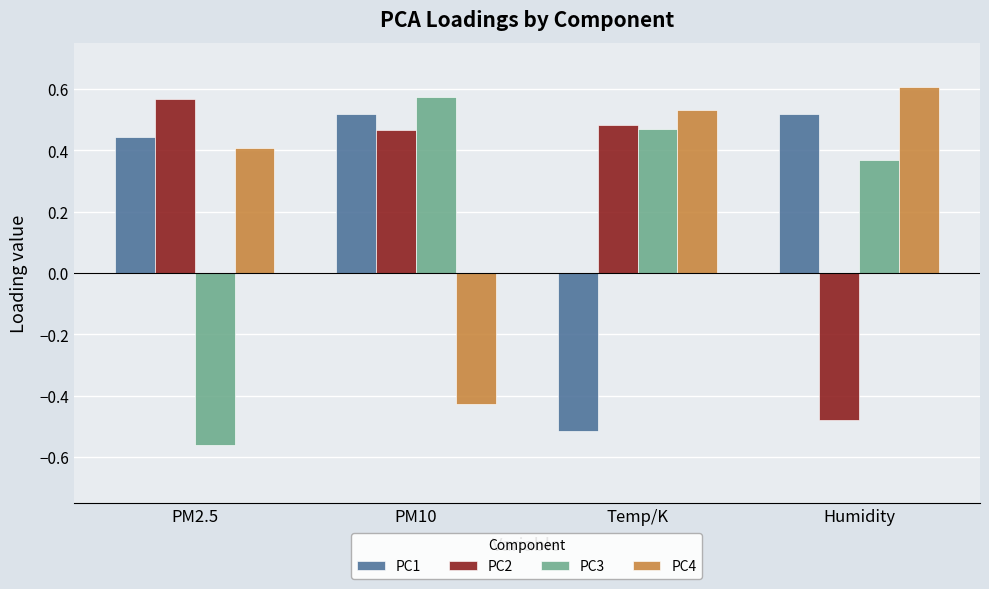

Between PM2.5 and Humidity, which series saw the biggest shift?

PC2